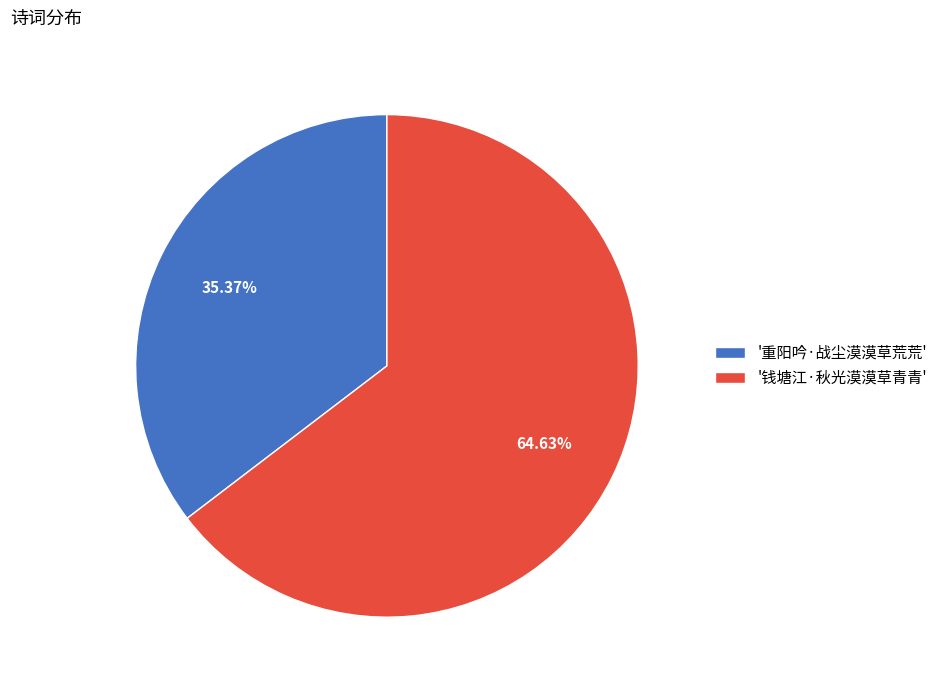

Count the number of slices in the pie.

2